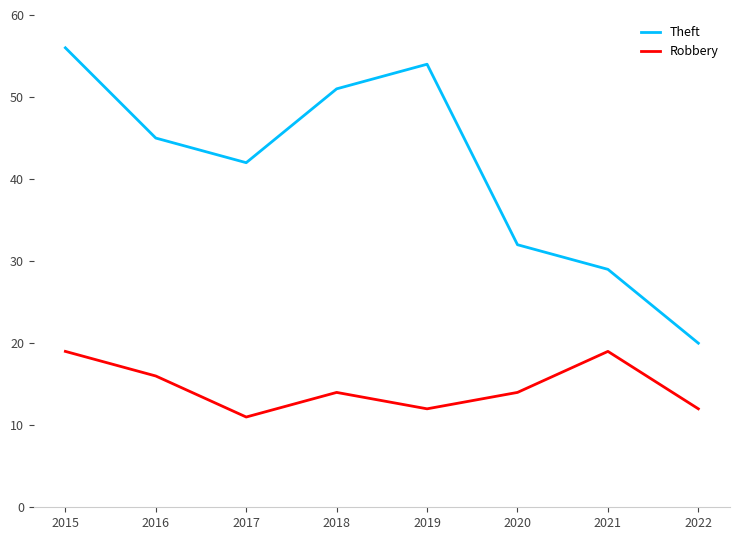

Reading left to right, transcribe all the data shown in this chart.

Theft: 2015=56	2016=45	2017=42	2018=51	2019=54	2020=32	2021=29	2022=20
Robbery: 2015=19	2016=16	2017=11	2018=14	2019=12	2020=14	2021=19	2022=12